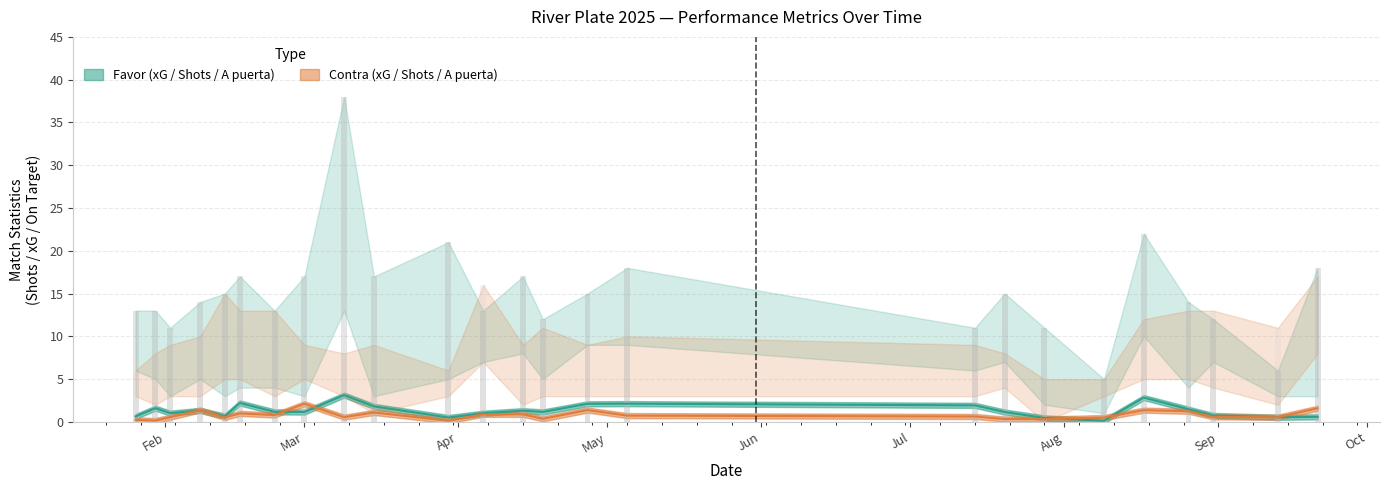

Does the chart contain any negative values?

No